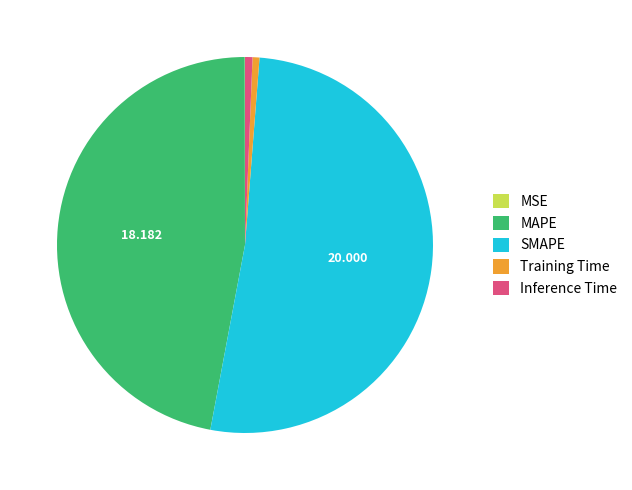

Is the sum of Training Time and MAPE greater than half?

No